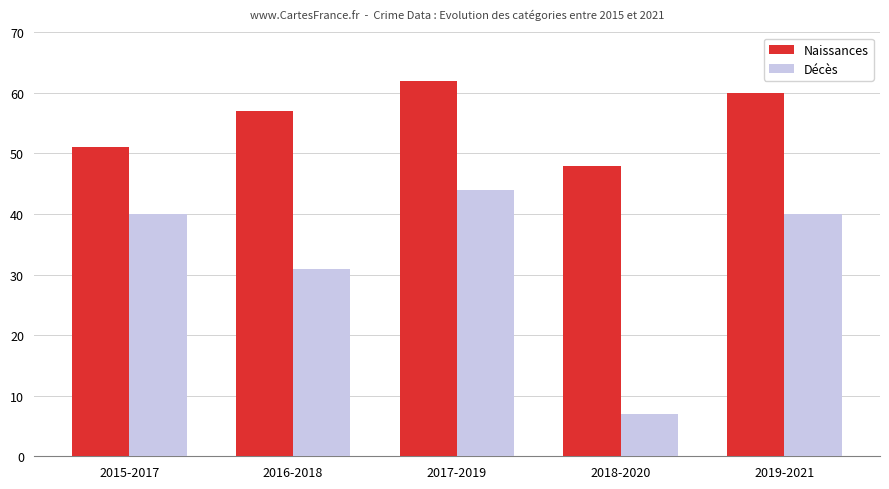

What is the label of the 2nd bar from the right?

2018-2020